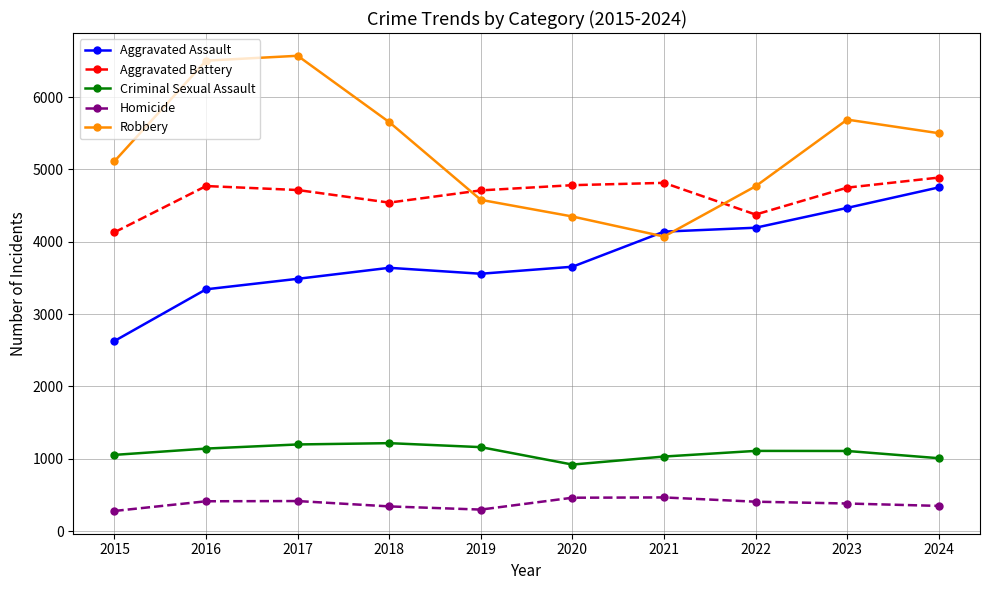

What is the lowest value of the Aggravated Assault series?

2629